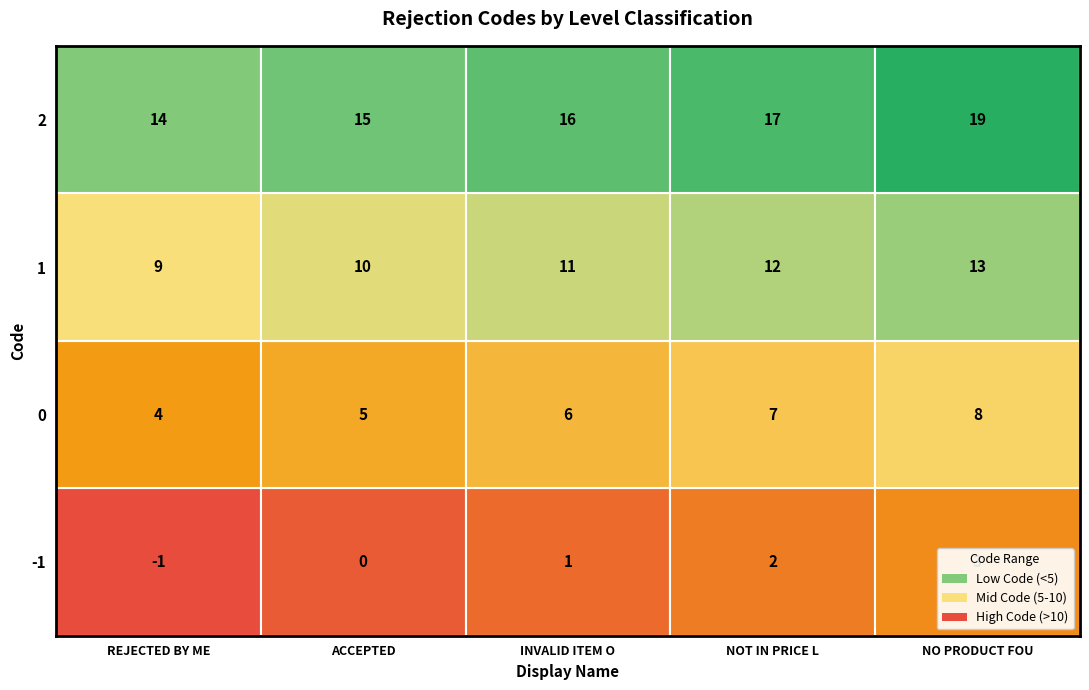

Rank the series at INVALID ITEM O from highest to lowest value.

2, 1, 0, -1